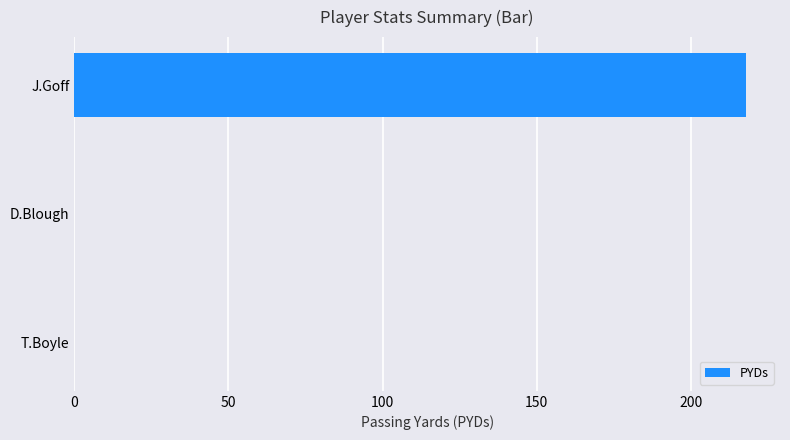

What is the sum of all values?

218.1